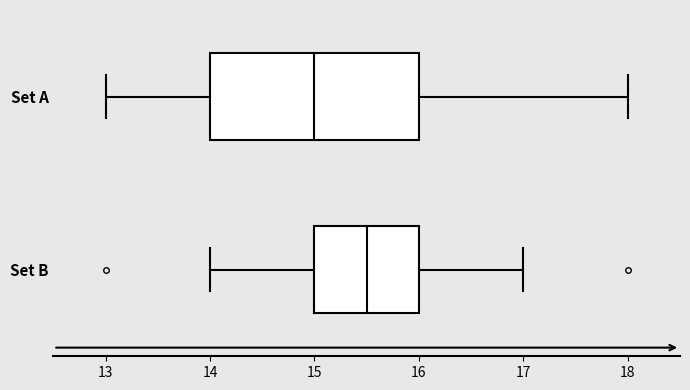

Reading bottom to top, transcribe this box plot: for each box, give where its median line is, the range the box spans, and where its two whiskers end, as read against the x-axis. The values are not printed on the chart, so give them approximately, as read against the axis.

Set B: median 15.5, box 15.0 to 16.0, whiskers 14.0 to 17.0
Set A: median 15.0, box 14.0 to 16.0, whiskers 13.0 to 18.0